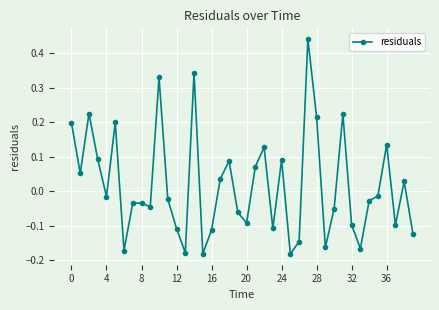

What is the difference between the second highest and minimum values?

0.5